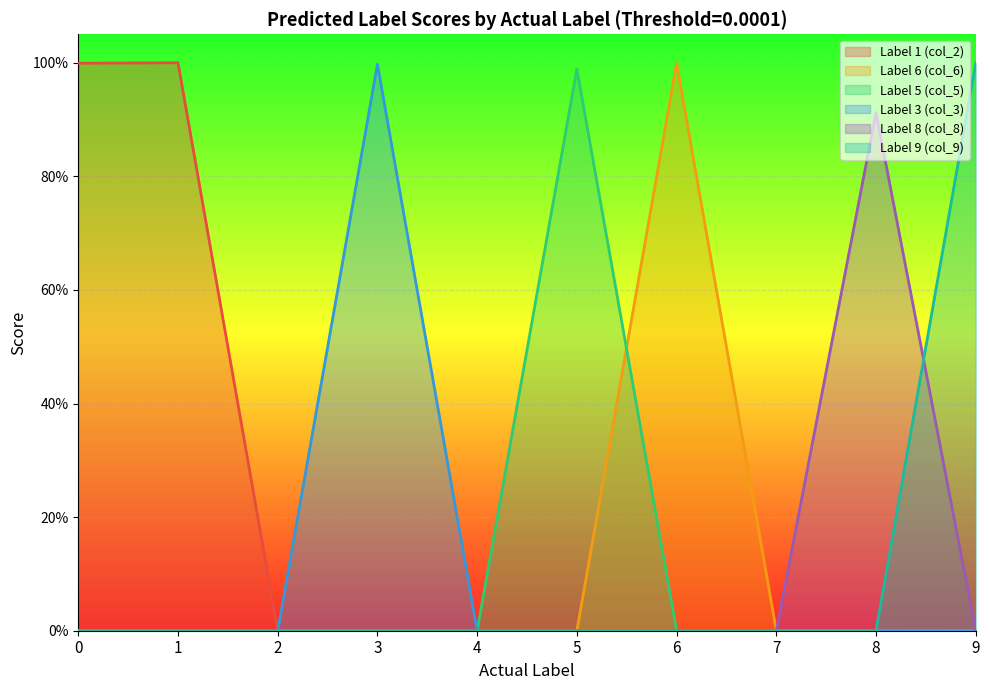

Which has a higher value, 2 or 1?

1